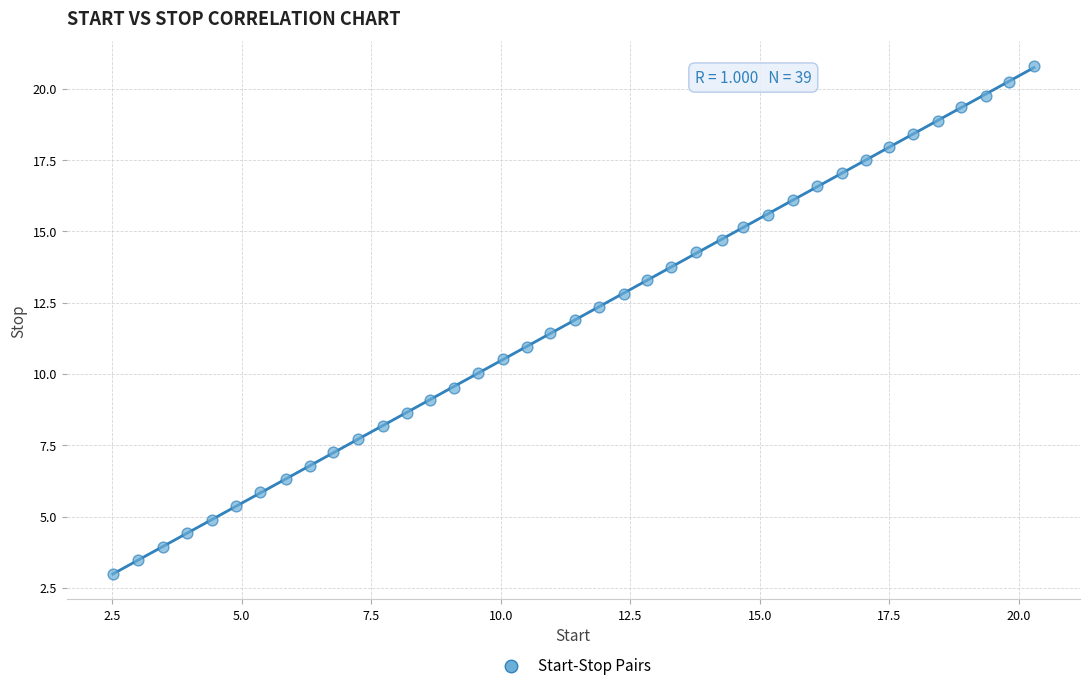

What is the range of X values (max minus min)?

17.8